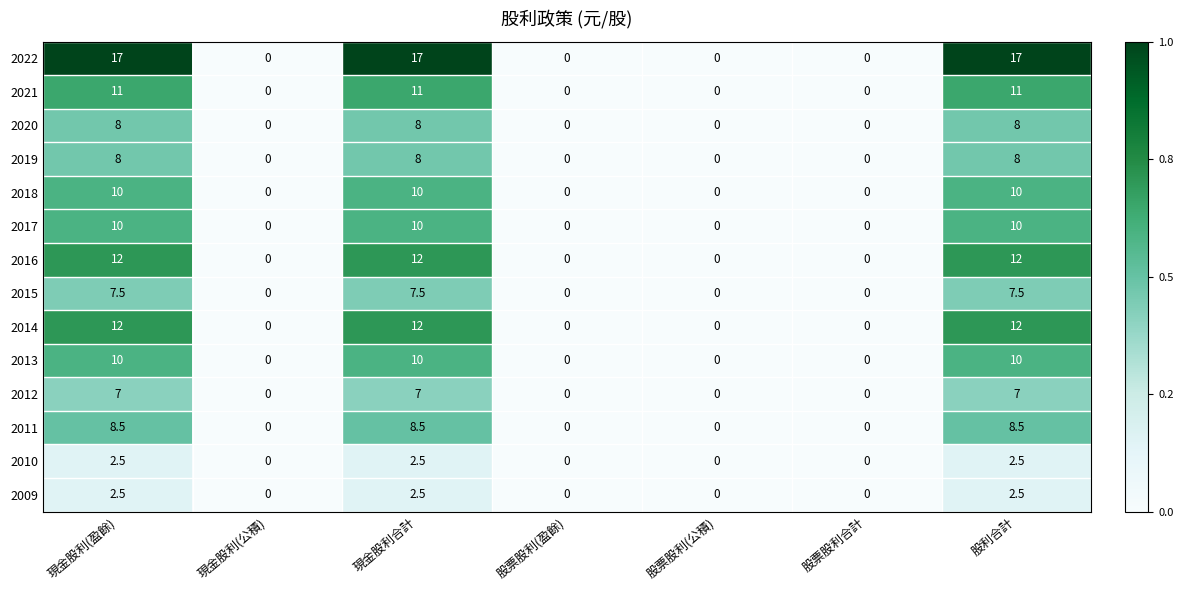

What is the maximum value for 2019?

8.0